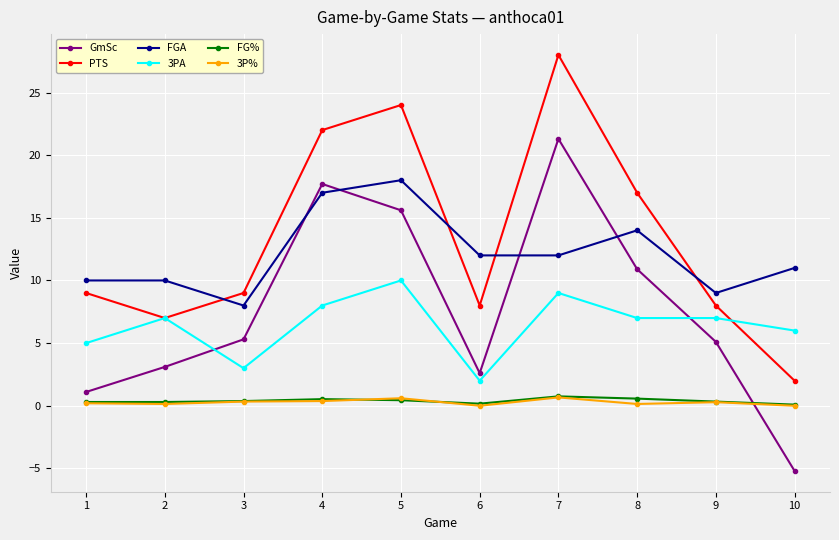

True or false: 3P% and PTS intersect in this chart.

False